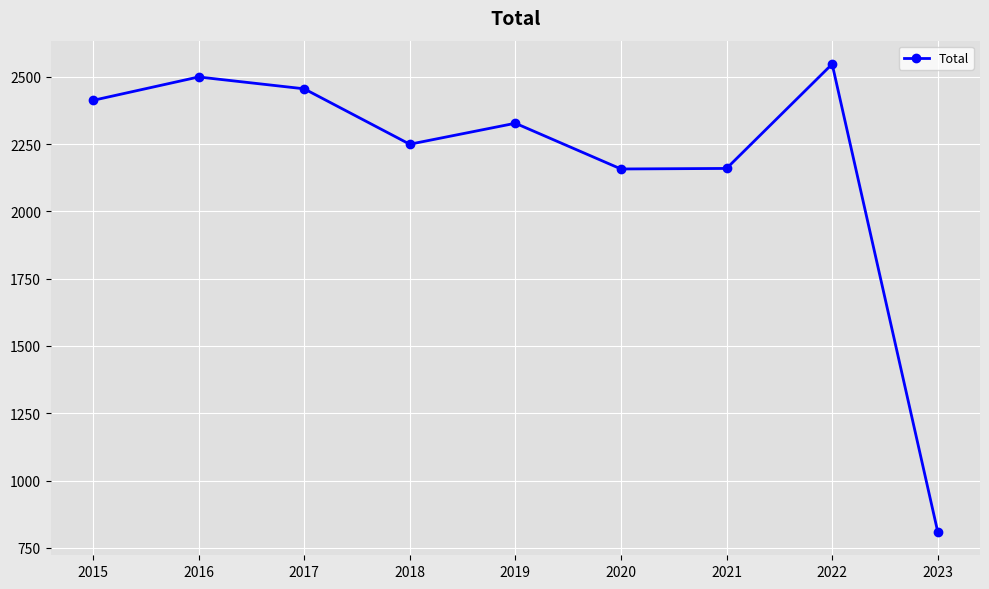

What is the value of the 9th point from the left?

809